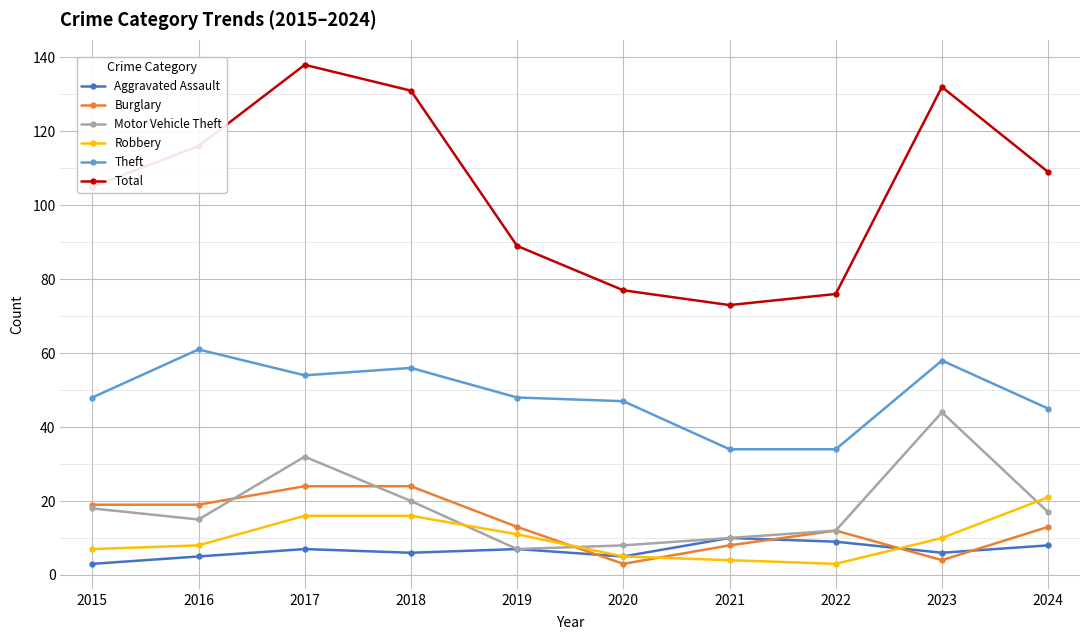

The value of Robbery at 2021 is 4. True or false?

True